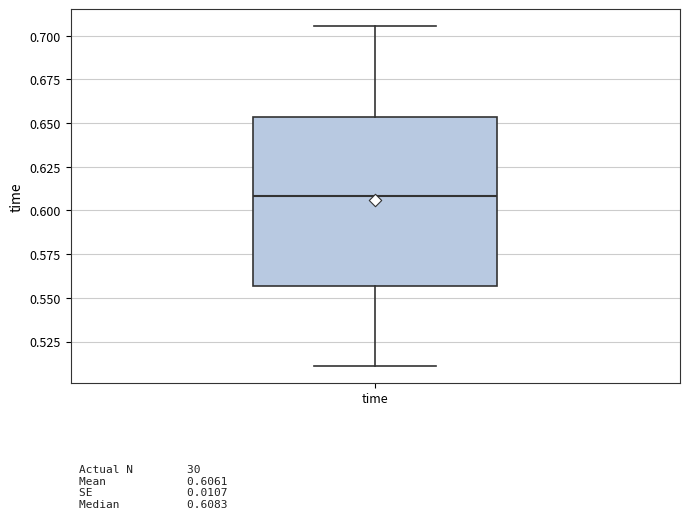

Transcribe this box plot: give where the median line is, the range the box spans, and where the two whiskers end, as read against the y-axis. The values are not printed on the chart, so give them approximately, as read against the axis.

median 0.610, box 0.555 to 0.655, whiskers 0.510 to 0.705